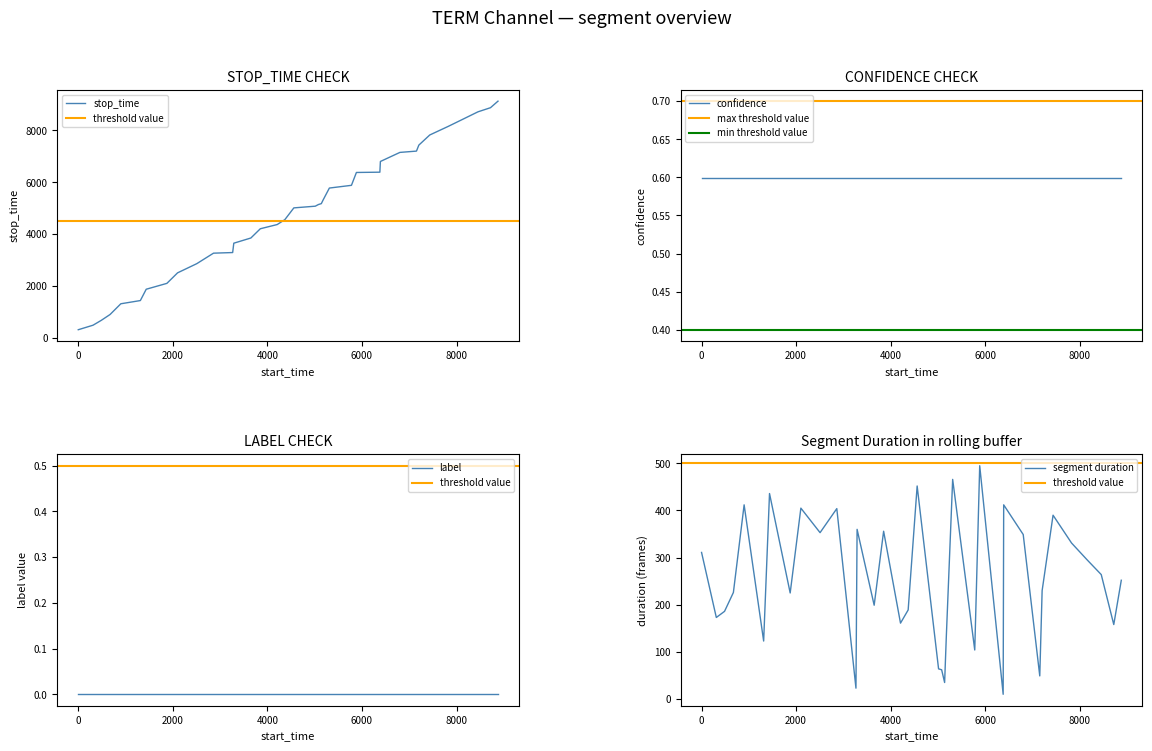

The confidence series shows 0.8 at 23. True or false?

False